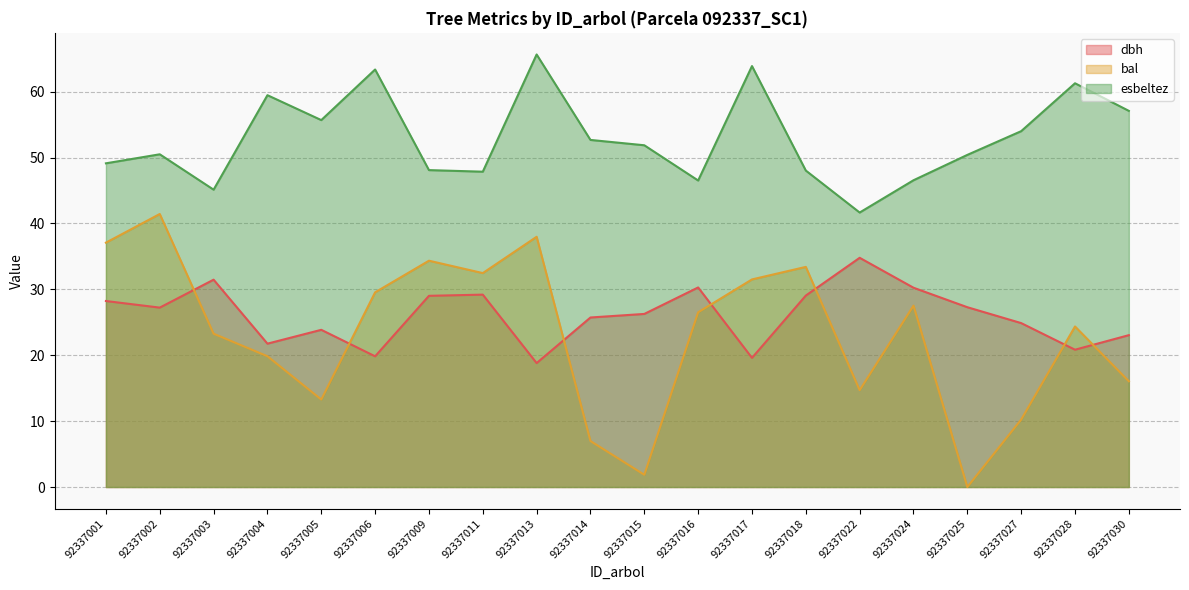

At which category is the sum across all series the highest?

92337013